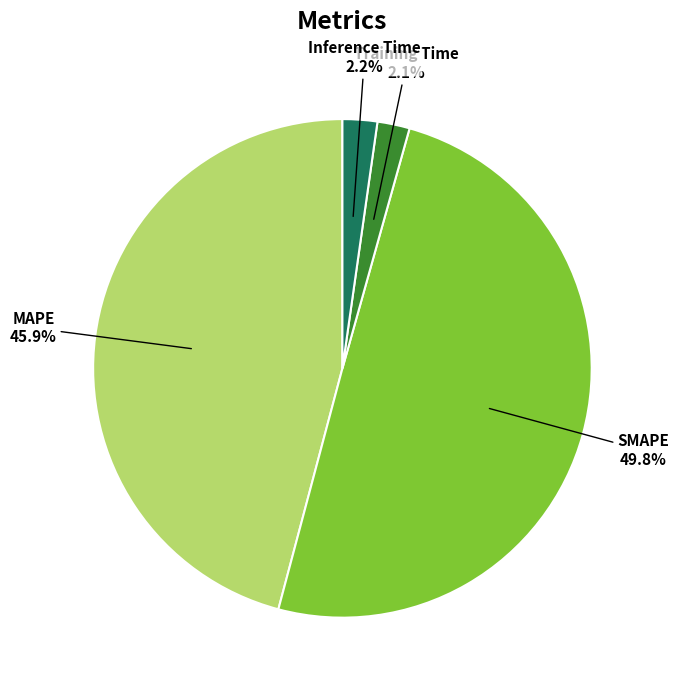

Which slice is the smallest?

Training Time